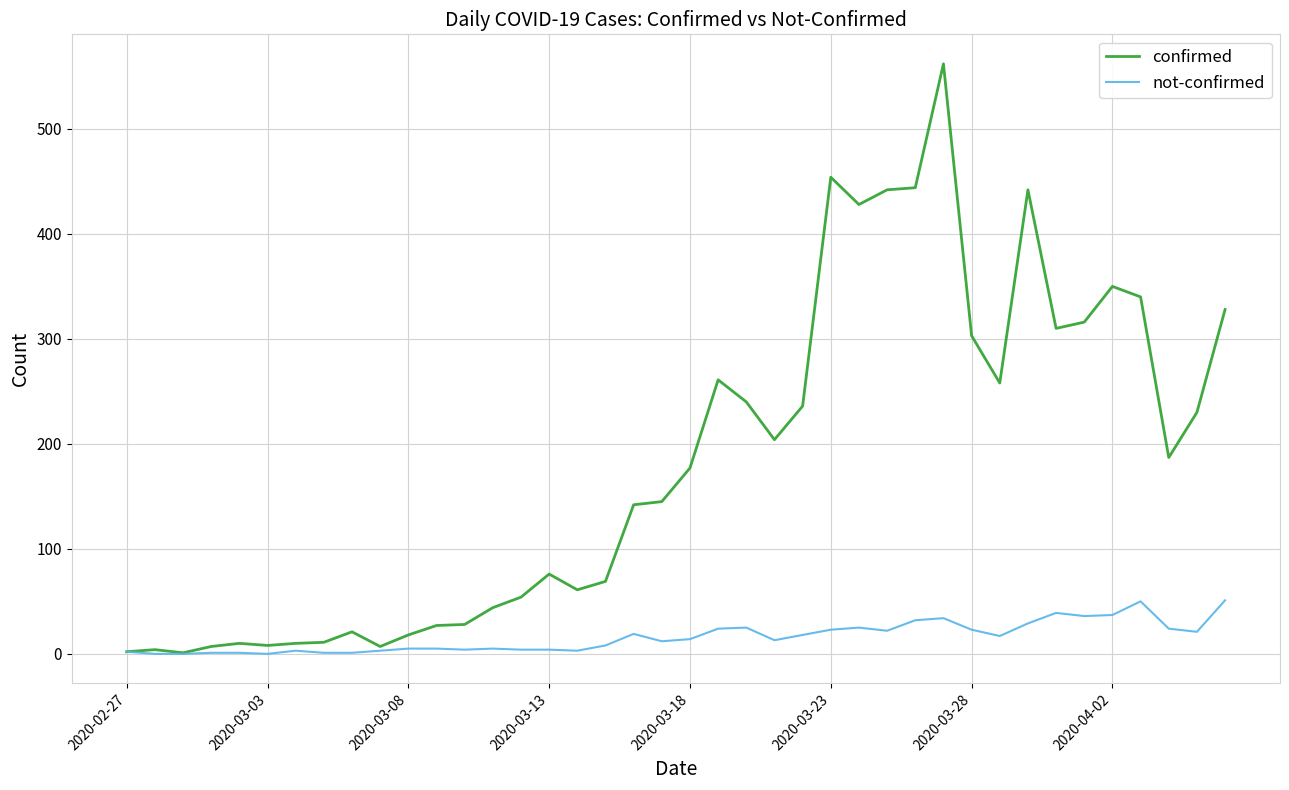

List the series in order of their overall mean, lowest first.

not-confirmed, confirmed